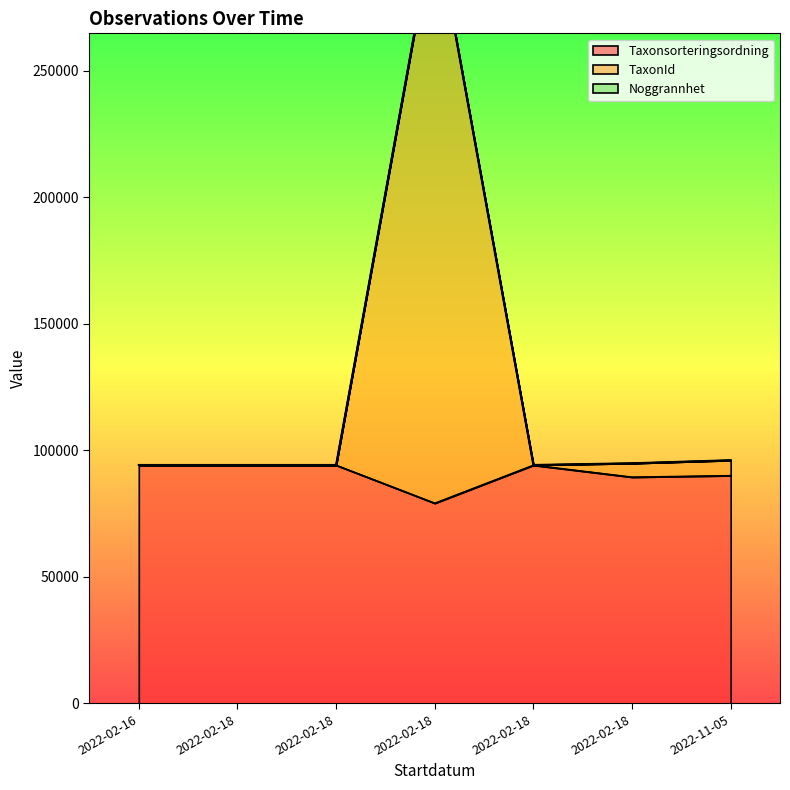

The value of TaxonId at 2022-02-18 is 59839. True or false?

False